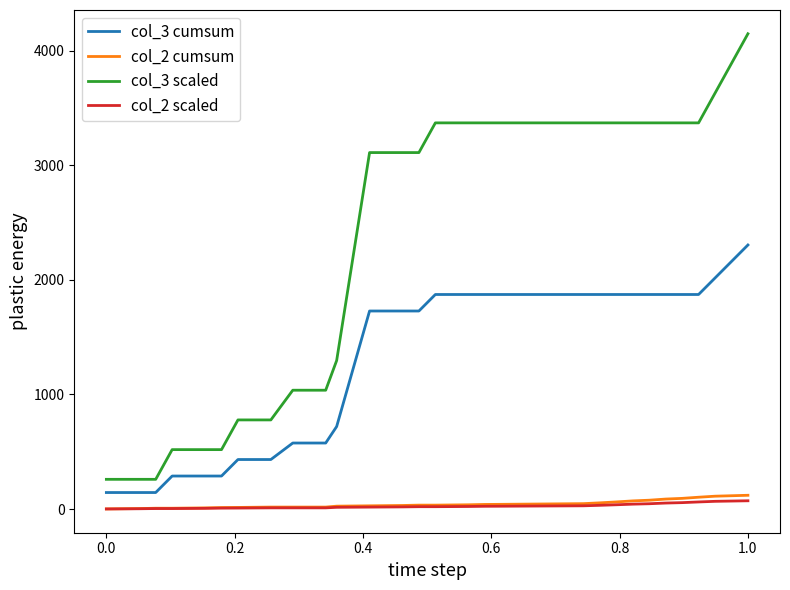

Does the chart display data point markers on the line(s)?

No